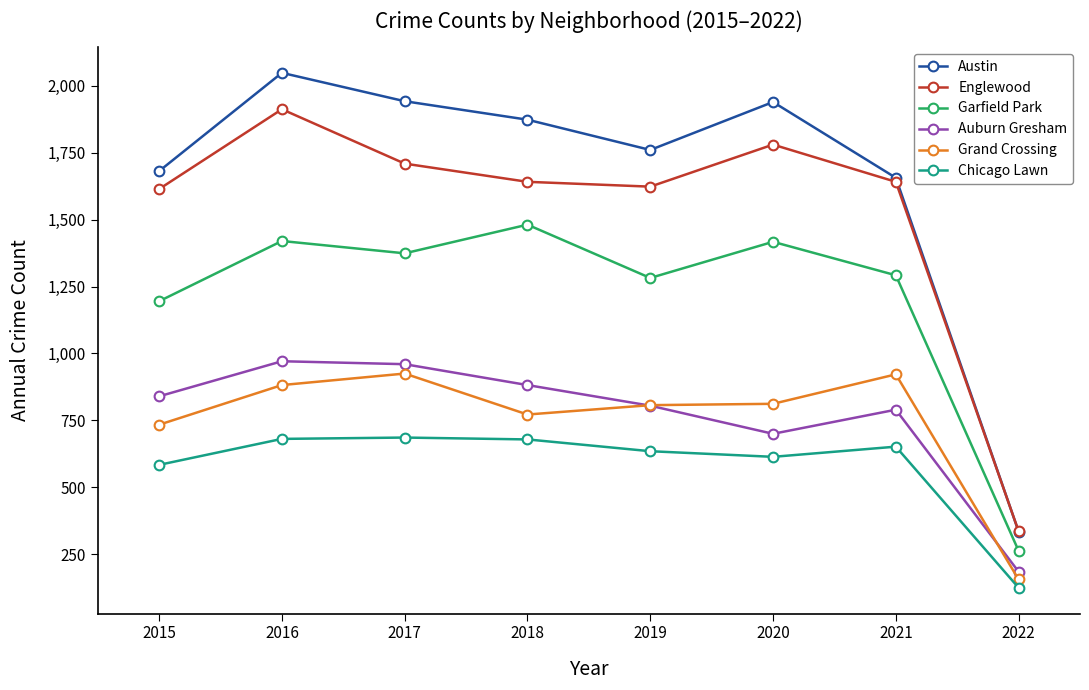

What is the value of the Auburn Gresham point at the 5th from the left?

805